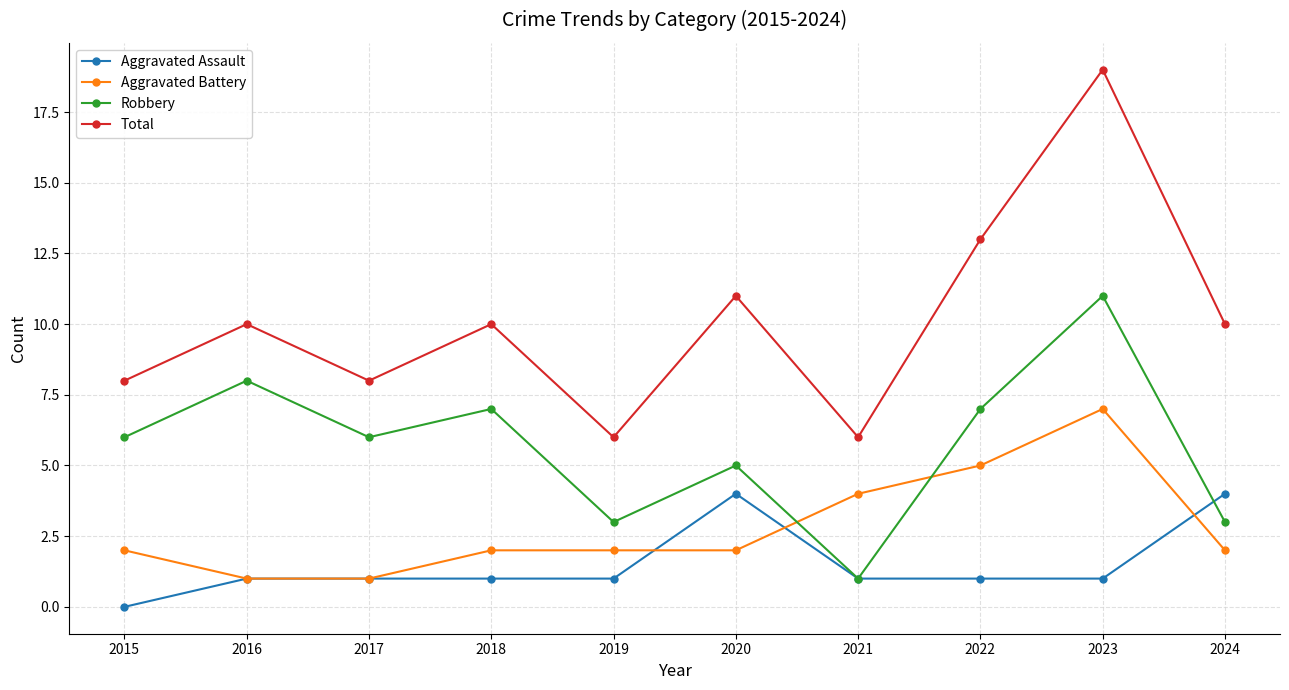

At 2022, list the series in order from largest to smallest.

Total, Robbery, Aggravated Battery, Aggravated Assault